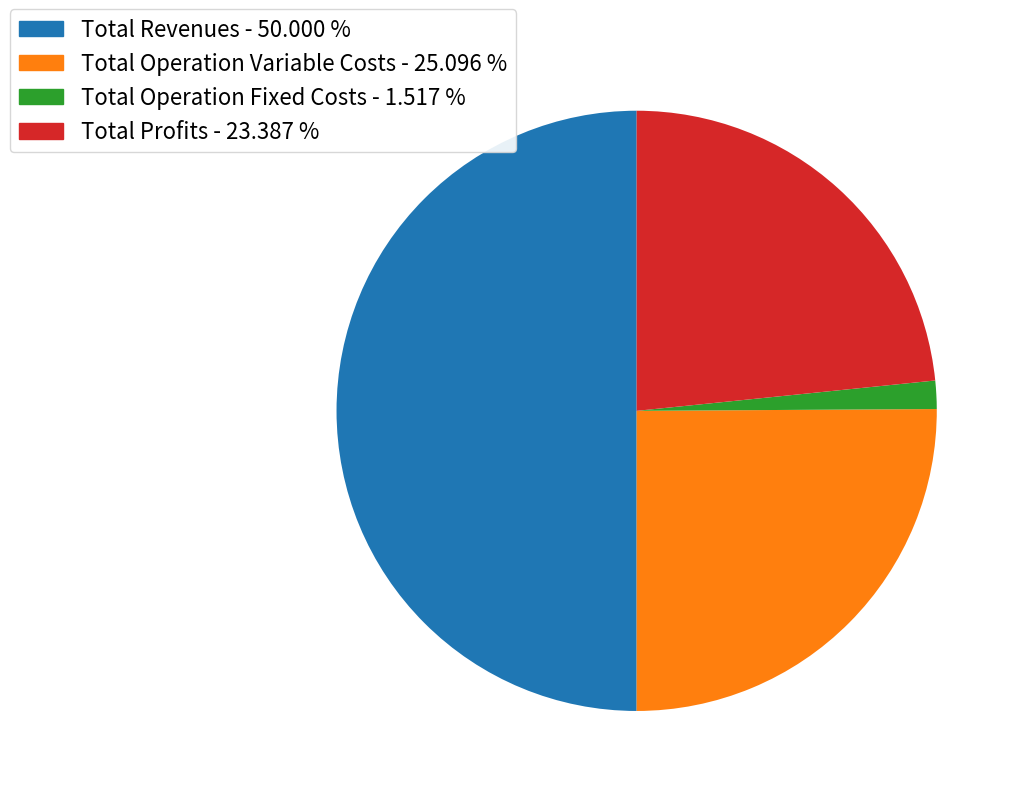

Which category has the biggest portion of the pie?

Total Revenues - 50.000 %